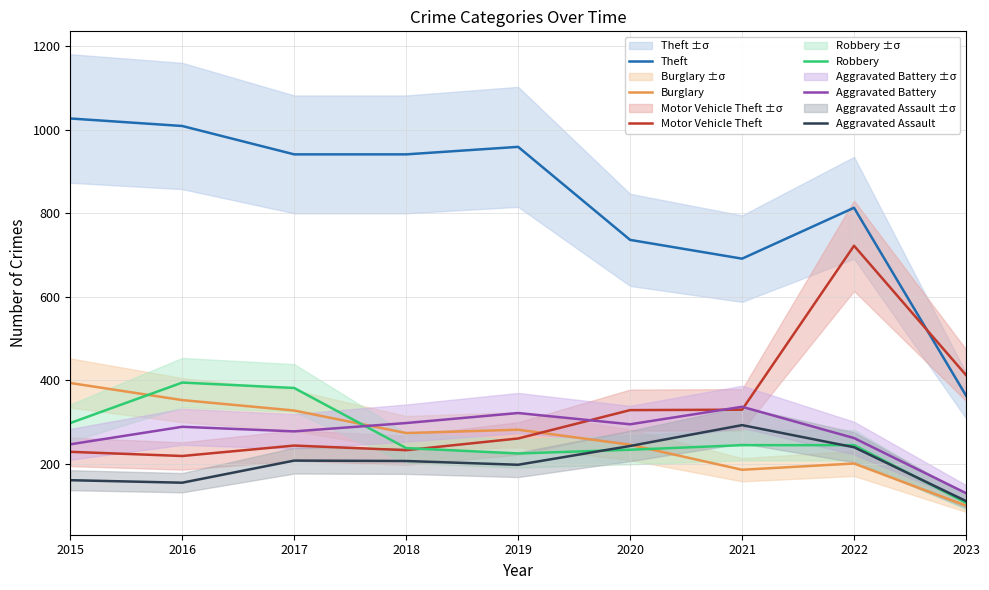

Which has a higher value, 2020 or 2015?

2015